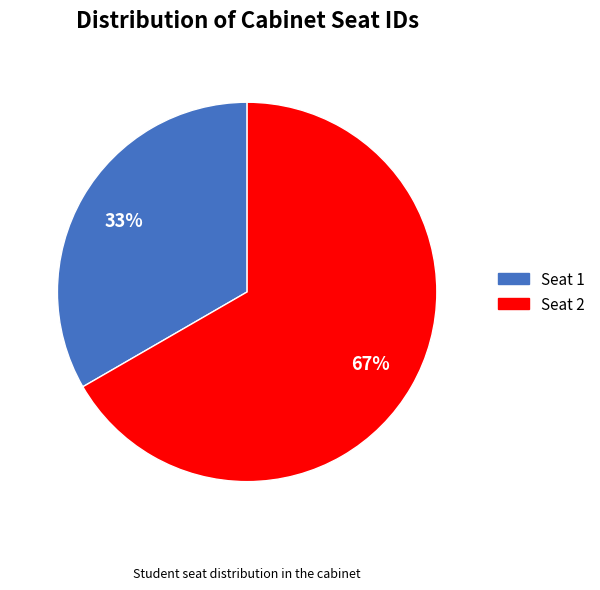

Is there a majority slice in this chart?

Yes